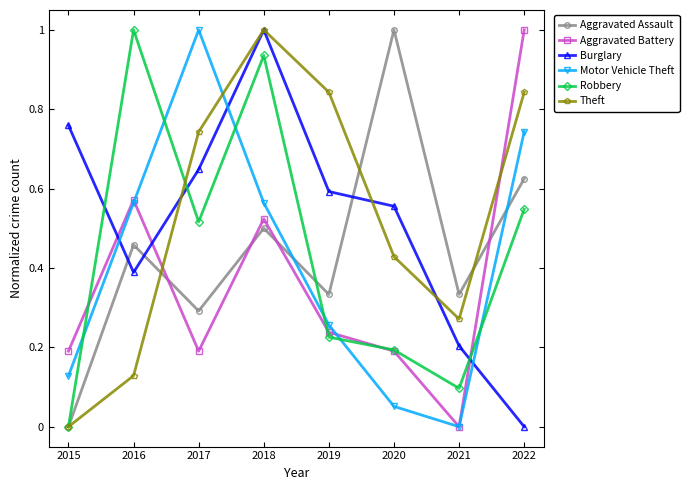

Which category has the lowest value in the Robbery series?

2015